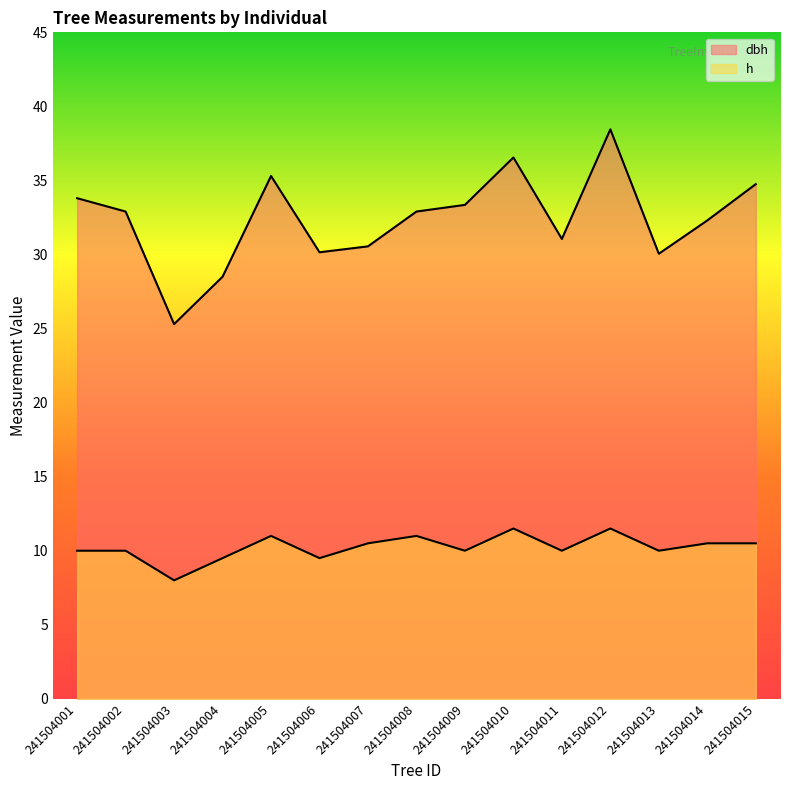

True or false: h has more than 2 interior local peaks.

True